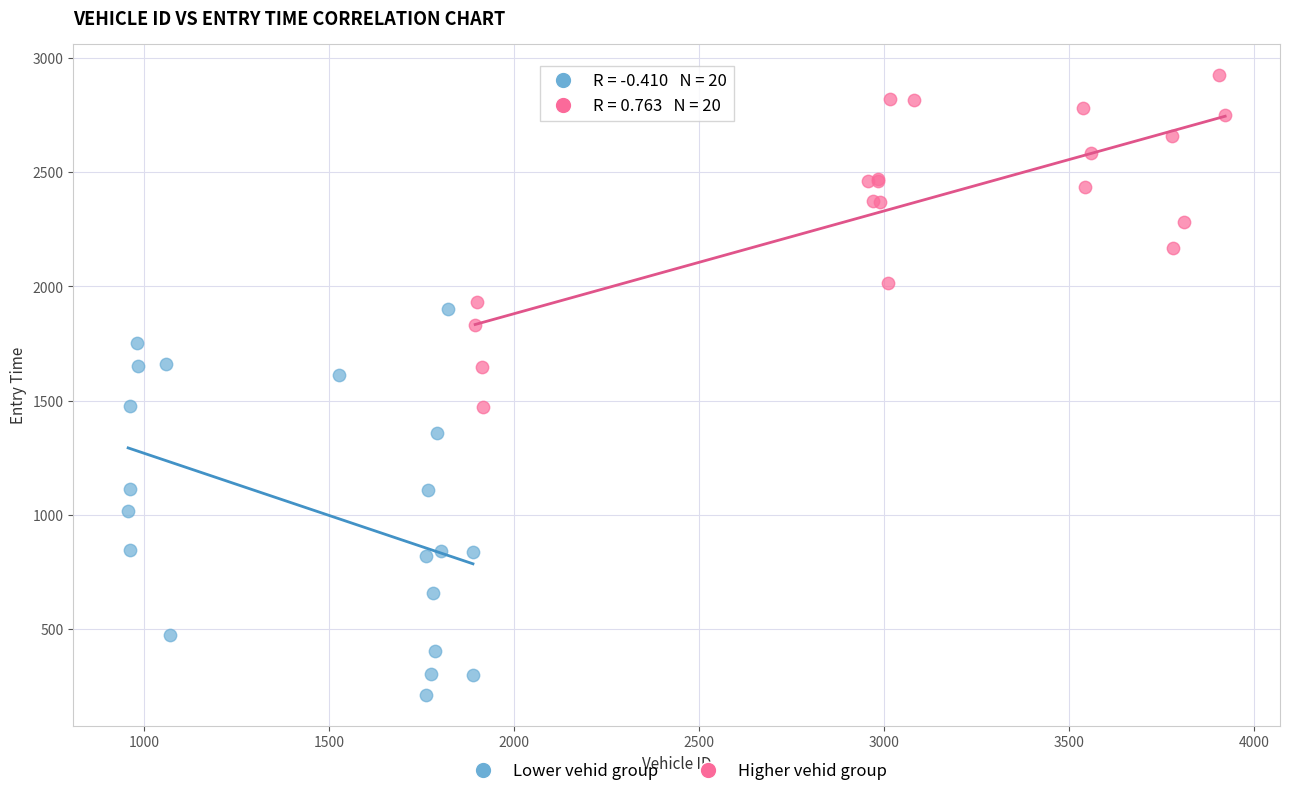

Which series has the widest spread of Y values?

Lower vehid group